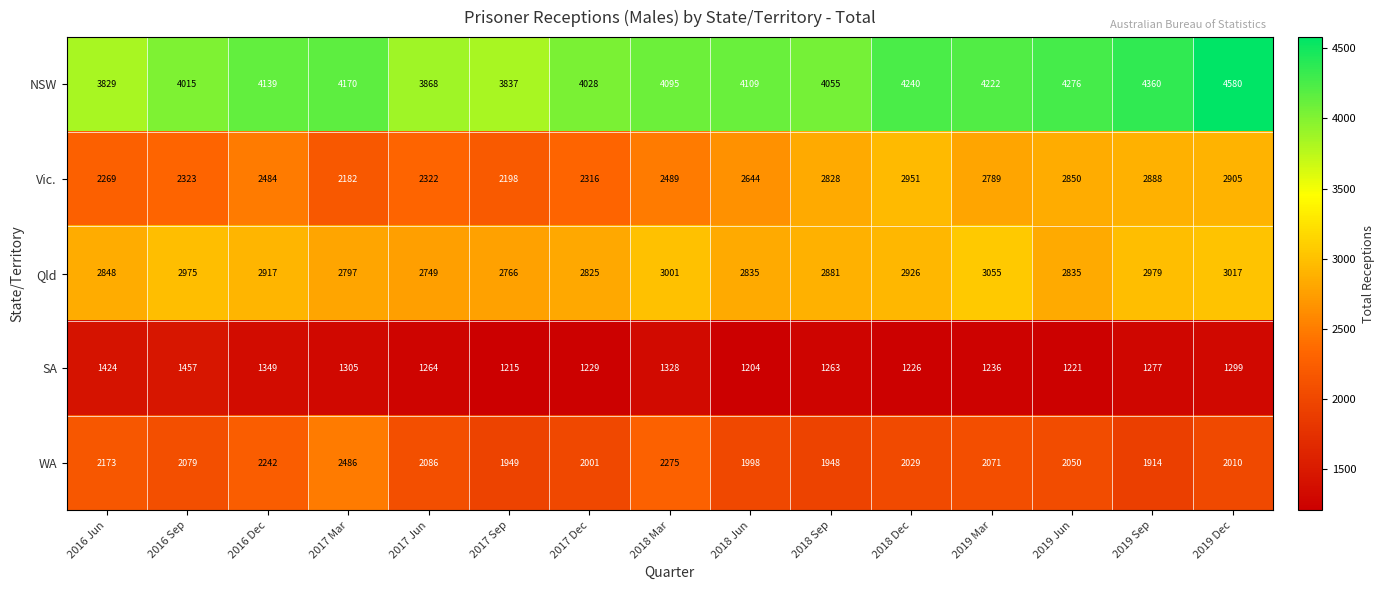

What is the average value of the WA series?

2087